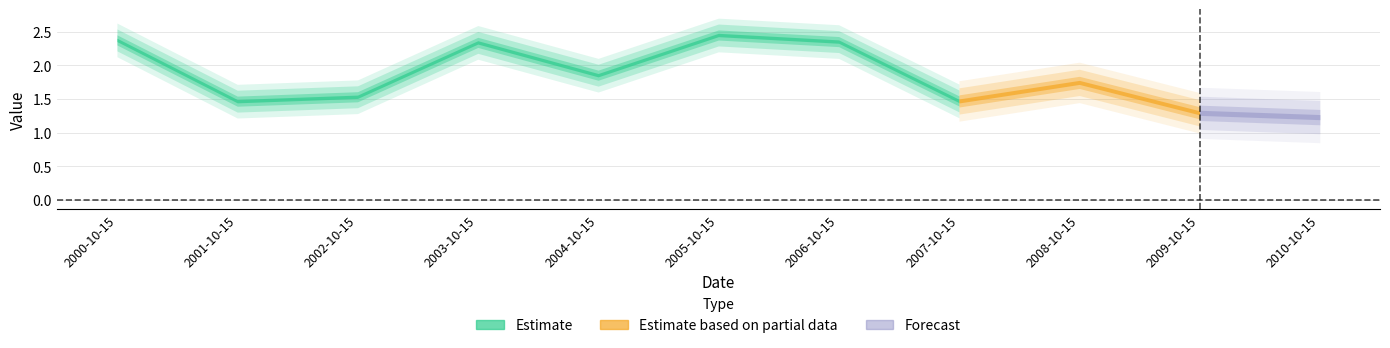

Which label corresponds to the largest value in the chart?

2005-10-15